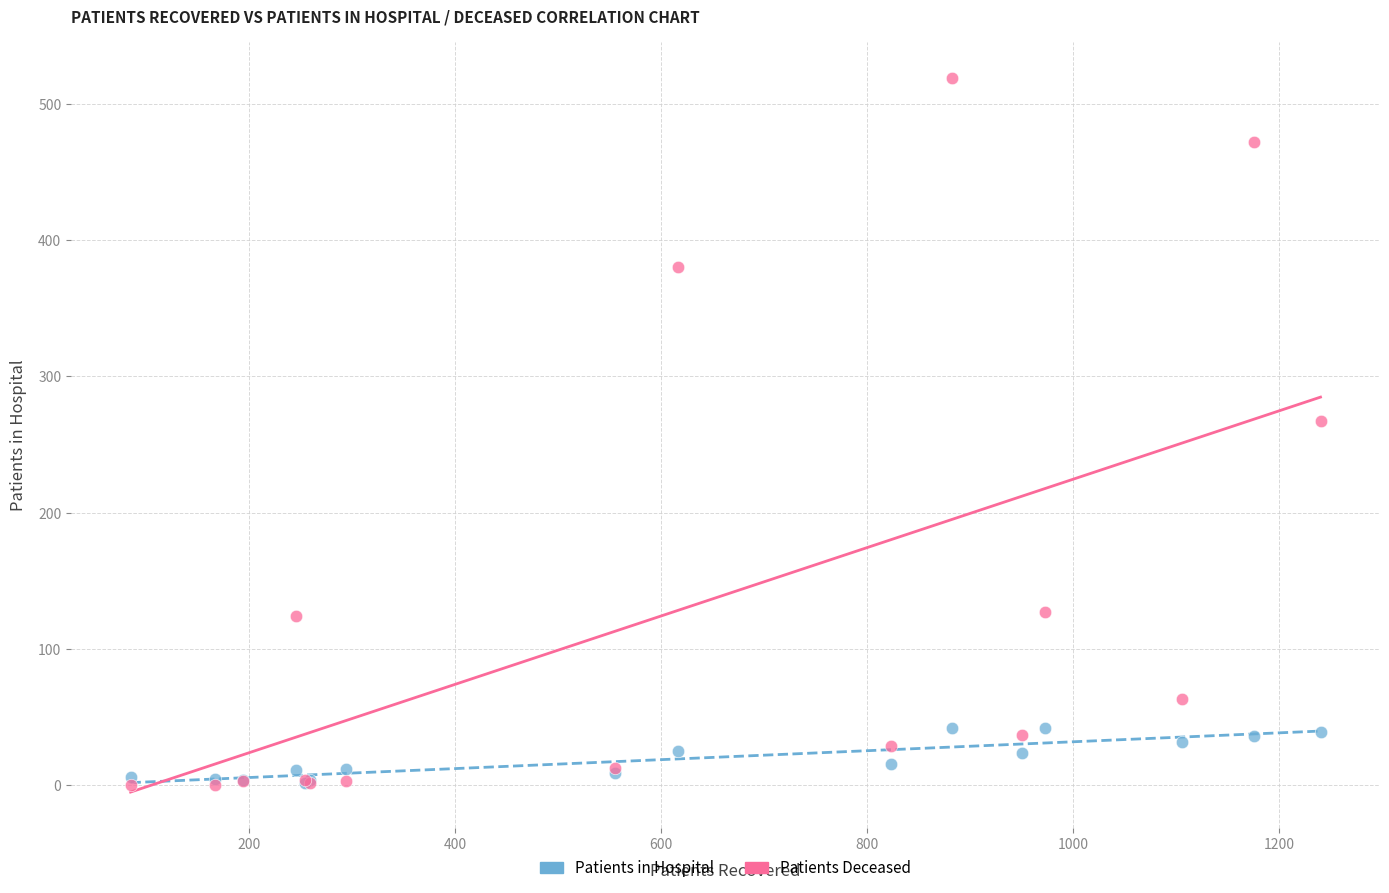

What are all the series names shown in the legend?

Patients in Hospital, Patients Deceased